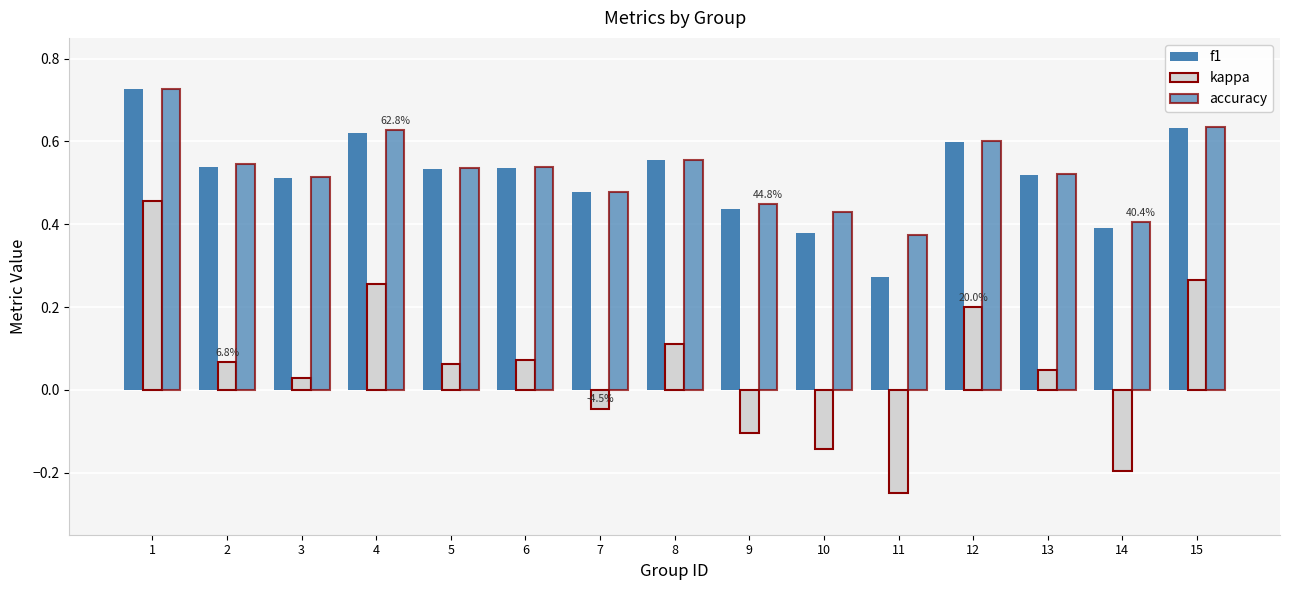

What is the sum of the kappa values at 4 and 13?

0.3